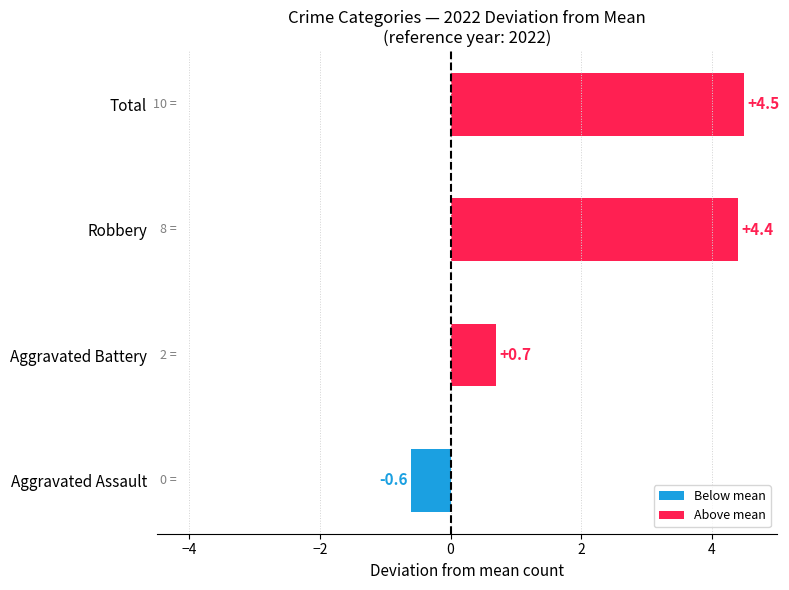

At which label is the value closest to 1?

Aggravated Battery